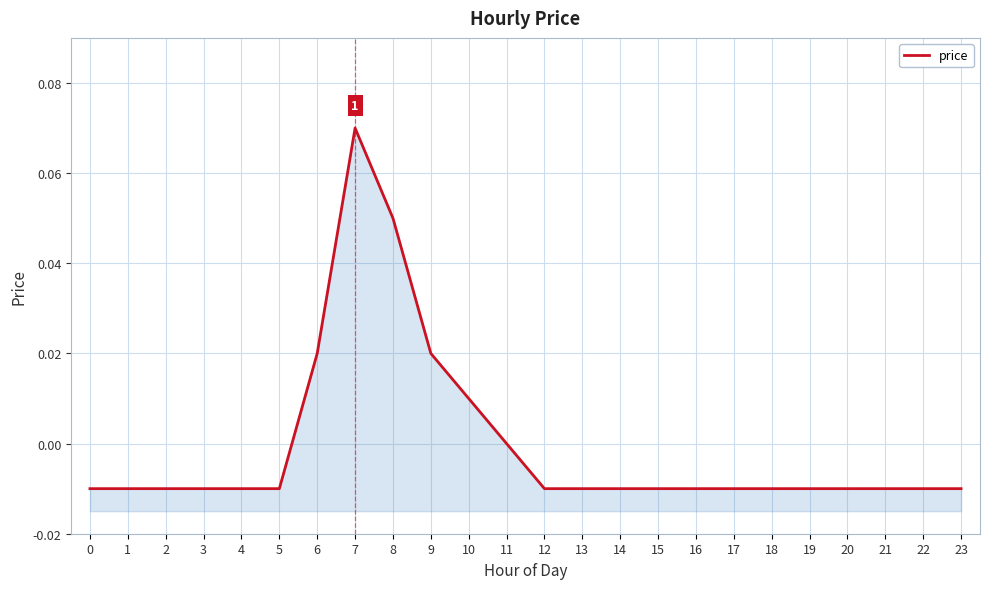

How many categories are shown in the chart?

24